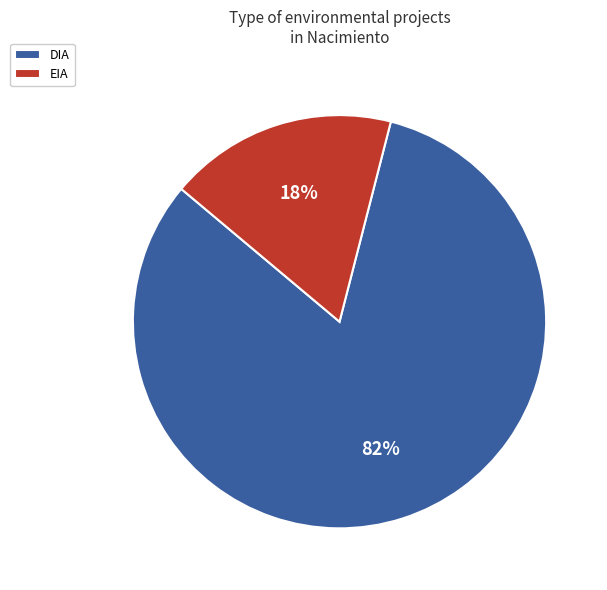

Which category has the smallest portion of the pie?

EIA